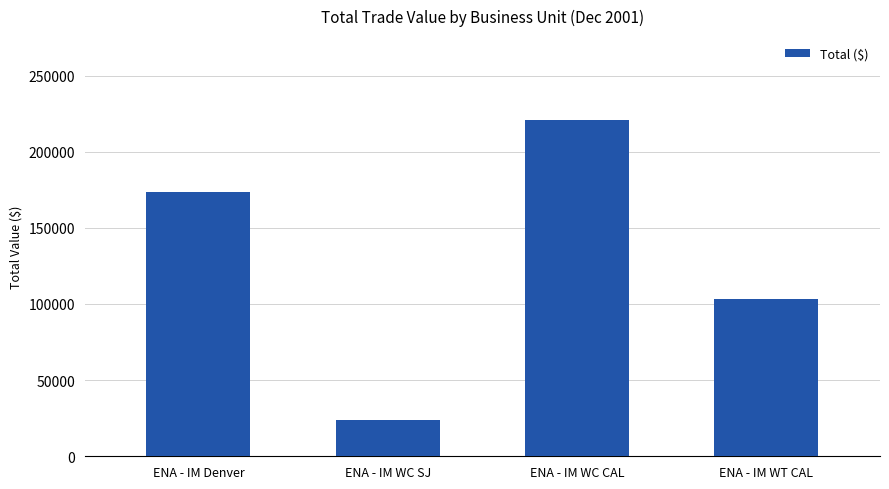

Rank the categories by value from lowest to highest.

ENA - IM WC SJ, ENA - IM WT CAL, ENA - IM Denver, ENA - IM WC CAL